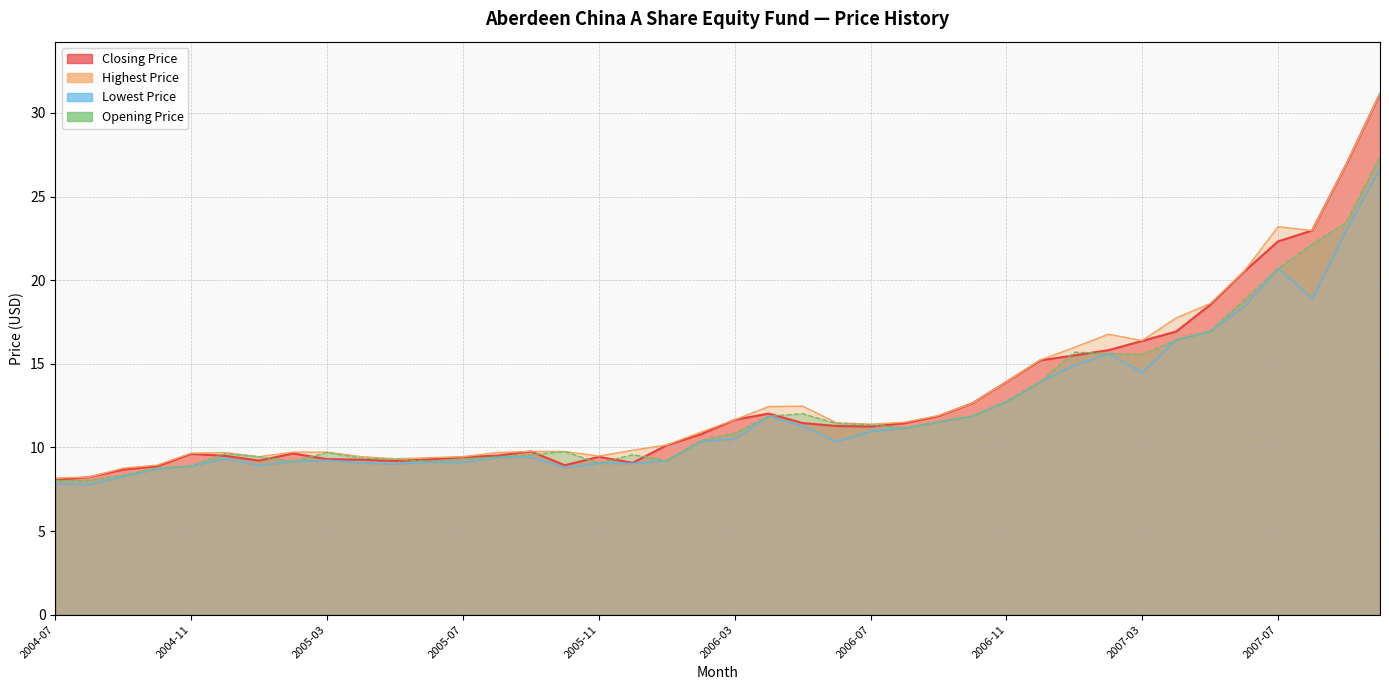

What is the average value of the Lowest Price series?

12.1